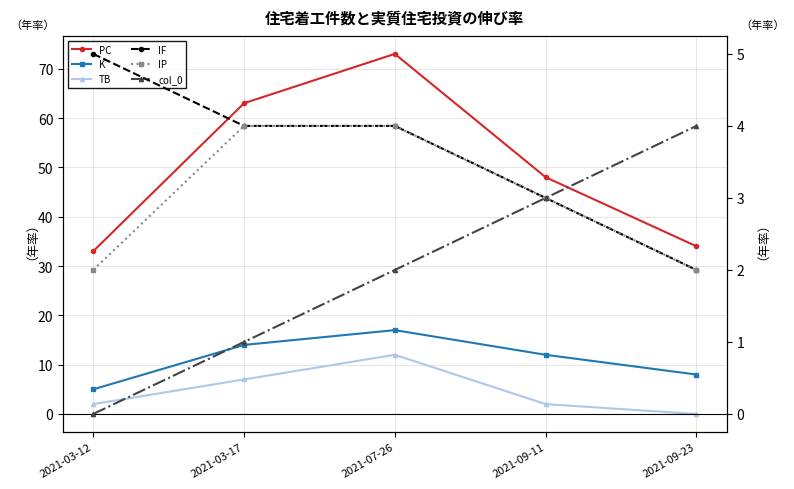

At which category is the sum across all series the highest?

2021-07-26